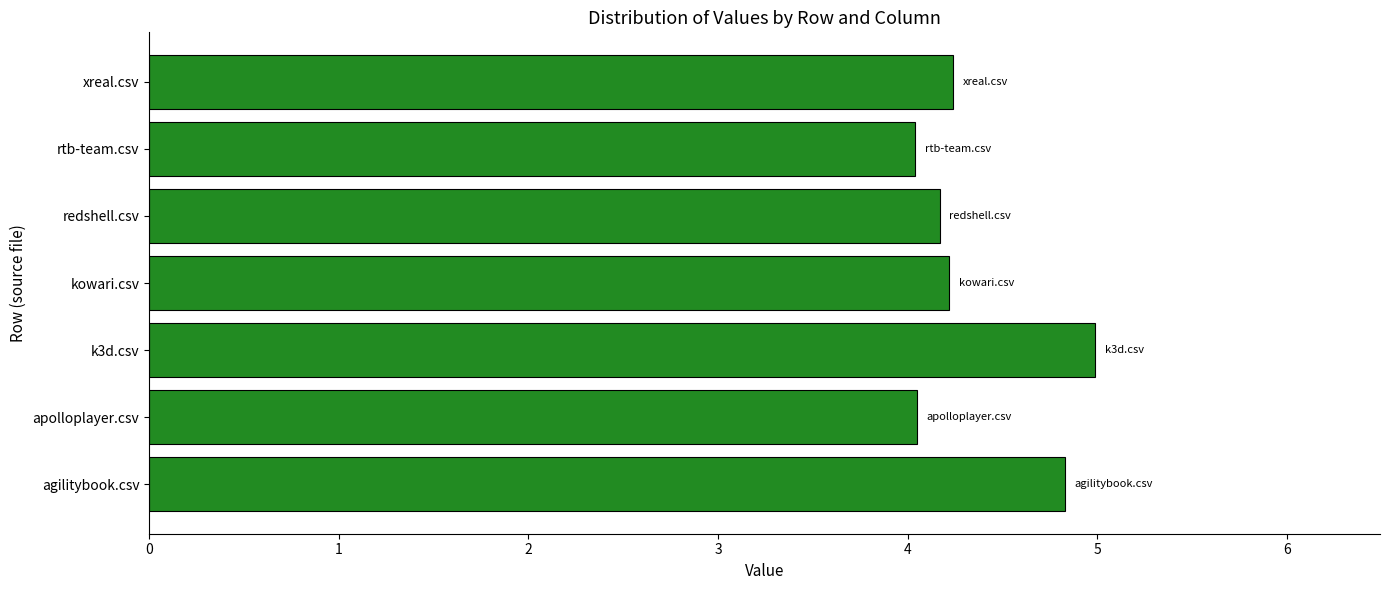

Which has a higher value, redshell.csv or k3d.csv?

k3d.csv